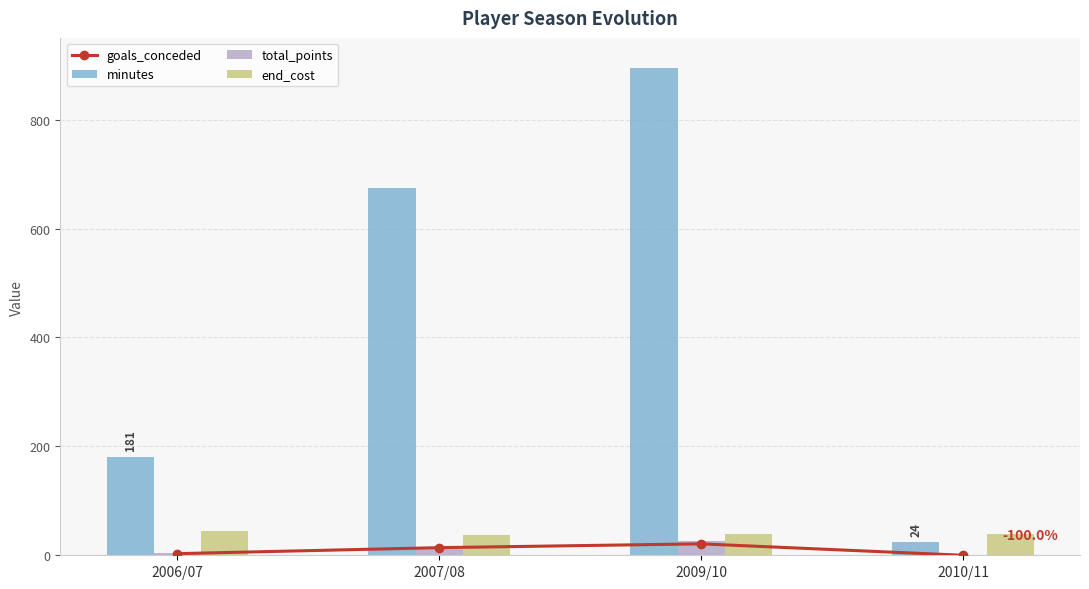

Rank the categories by goals_conceded value from lowest to highest.

2010/11, 2006/07, 2007/08, 2009/10